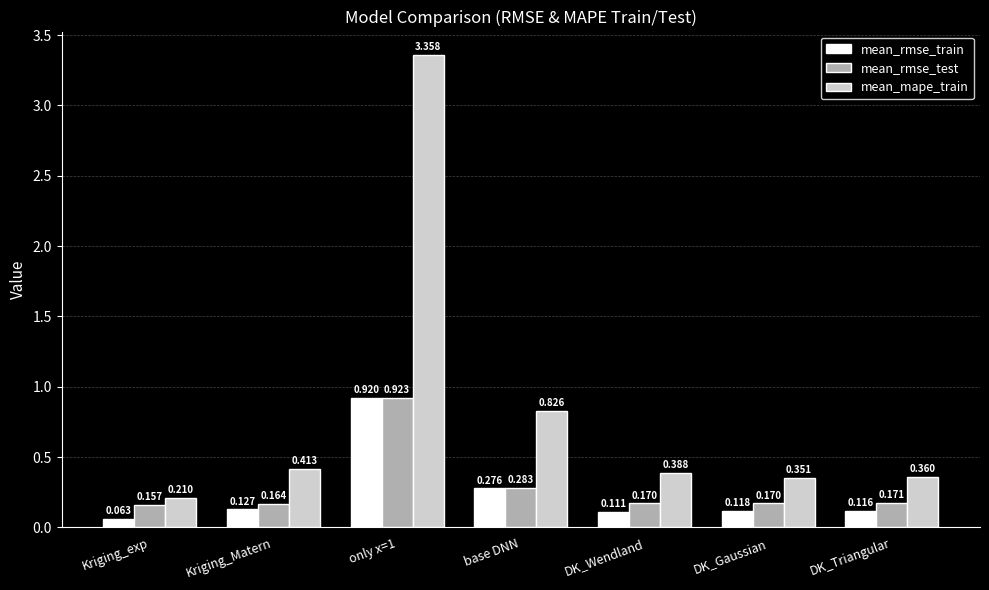

At Kriging_Matern, list the series in order from smallest to largest.

mean_rmse_train, mean_rmse_test, mean_mape_train